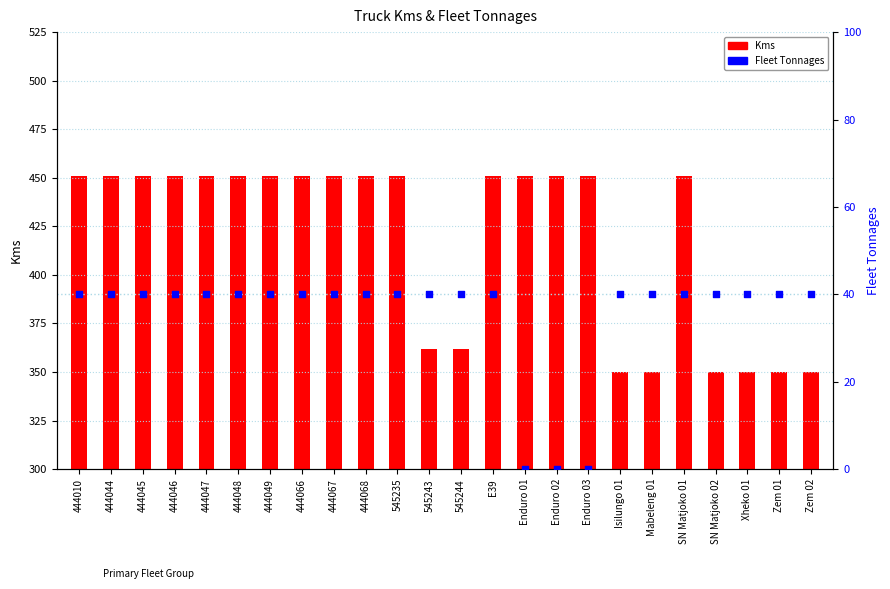

Which series reaches the maximum Y coordinate?

Kms